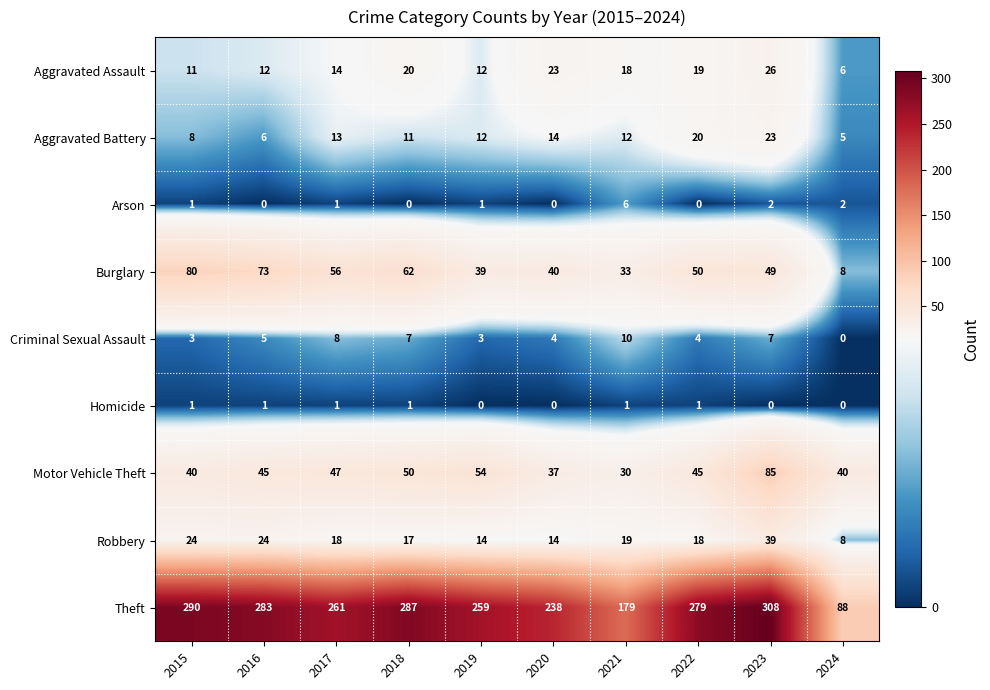

The value of Motor Vehicle Theft at 2017 is 75. True or false?

False